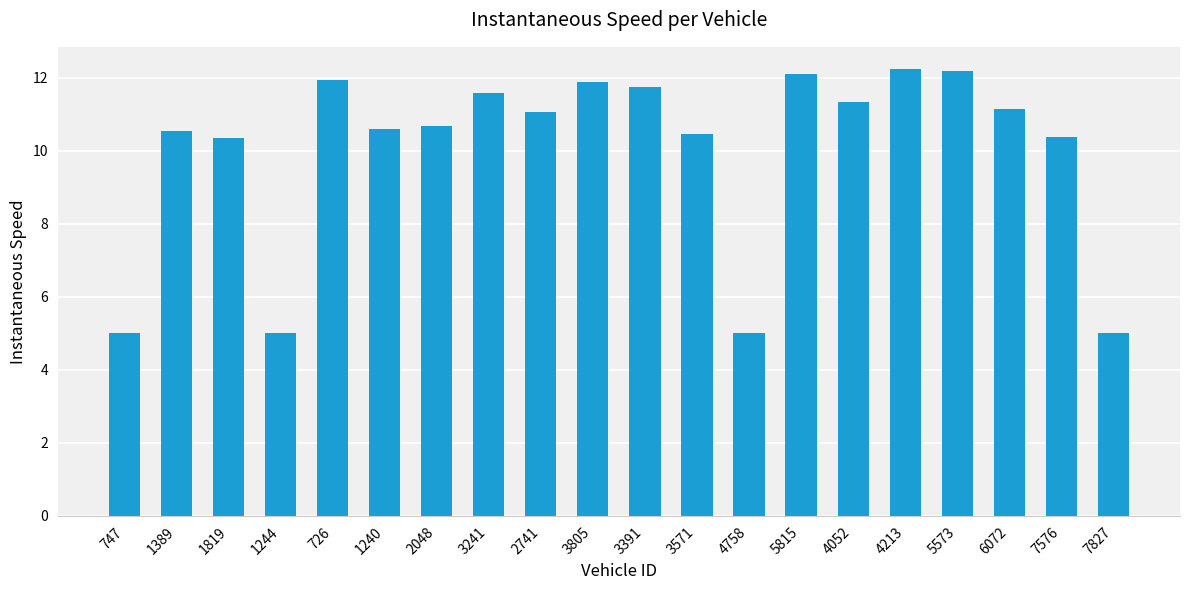

What is the smallest value displayed?

5.0